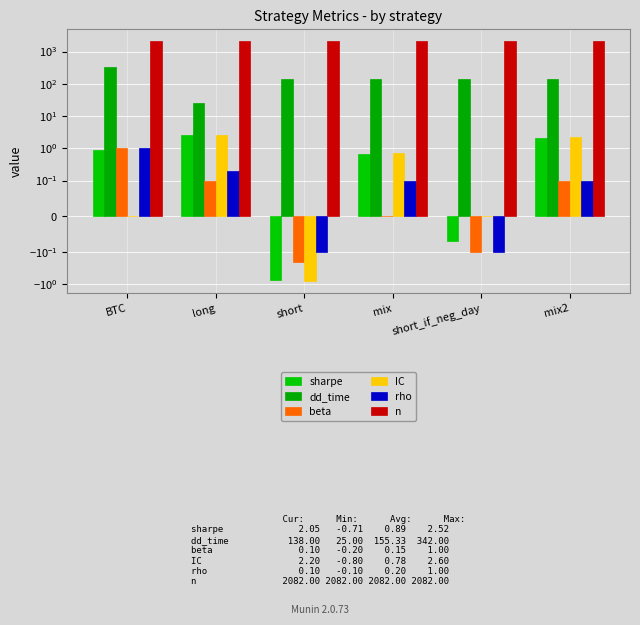

How many bars are there in total?

36